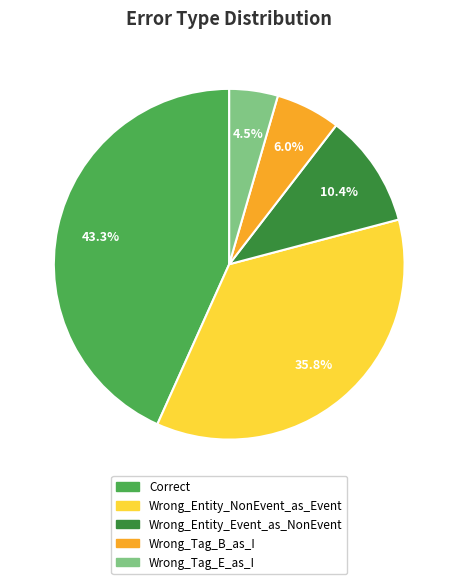

To the nearest percent, what portion does Wrong_Entity_Event_as_NonEvent represent?

10%